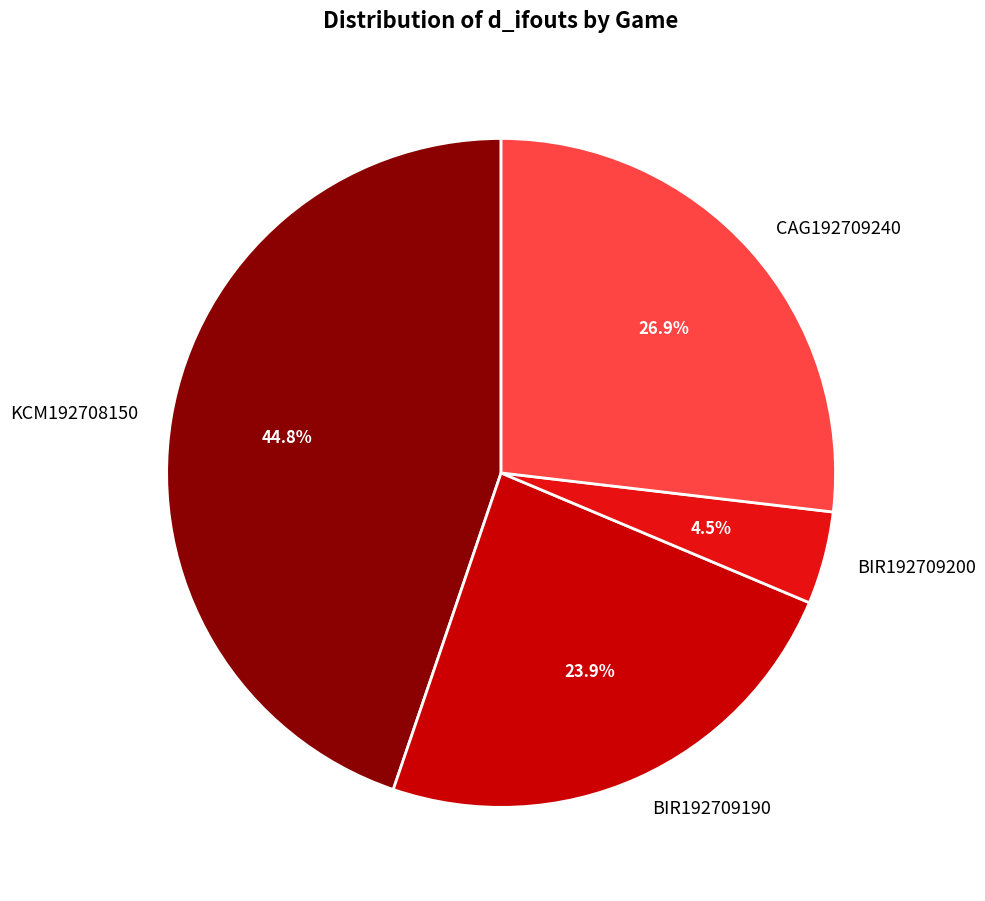

To the nearest percent, what is the difference between the KCM192708150 and BIR192709190 slice percentages?

21%